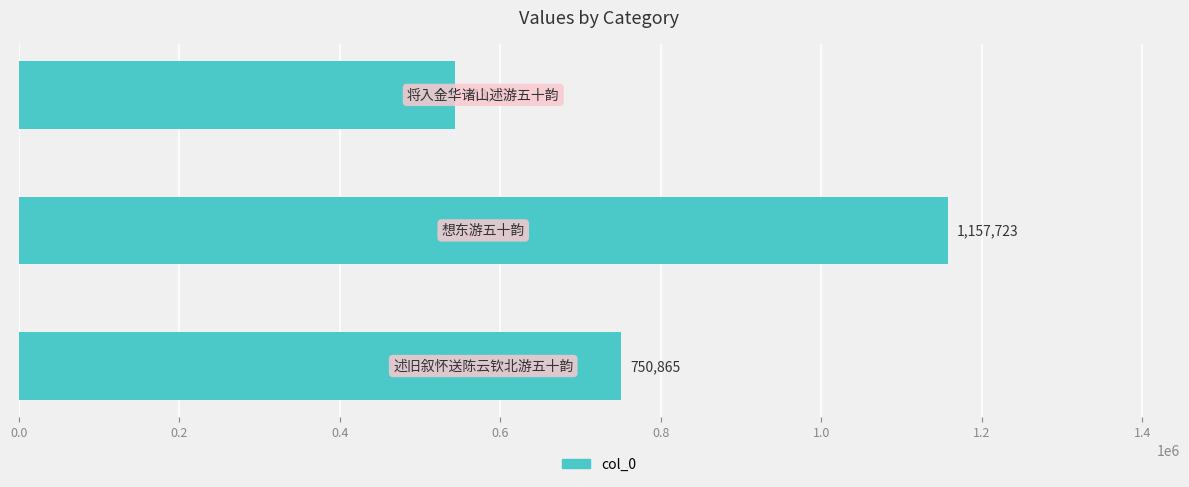

How many bars are there in total?

3